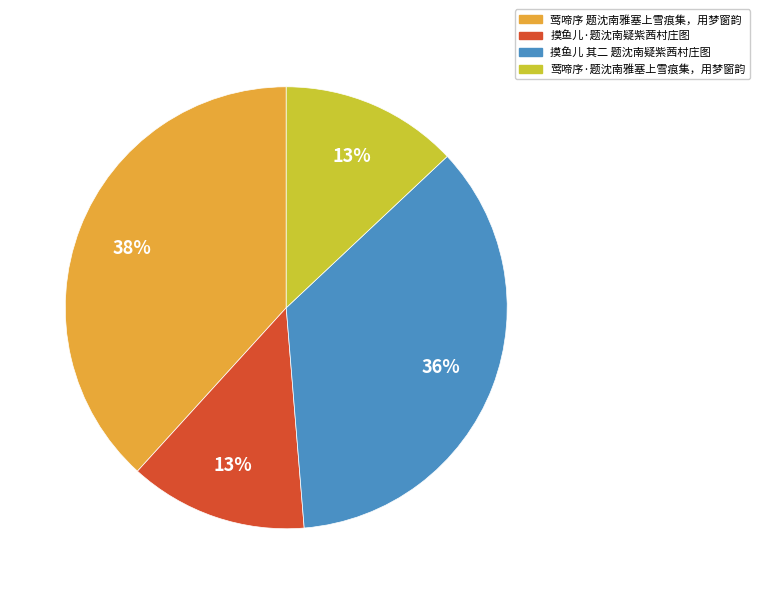

Do 摸鱼儿·题沈南疑紫茜村庄图 and 莺啼序 题沈南雅塞上雪痕集，用梦窗韵 together represent more than half of the pie?

Yes